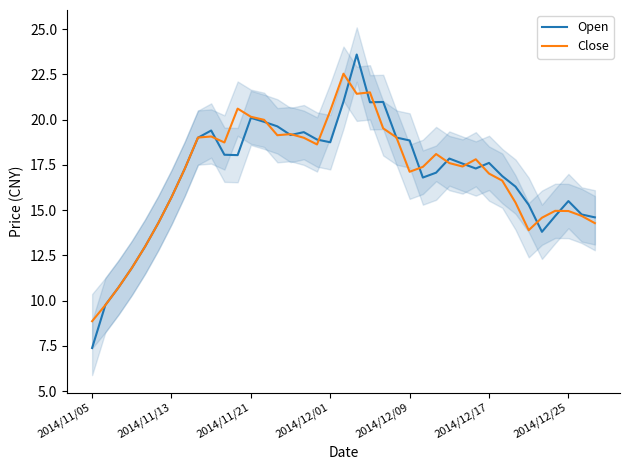

What is the sum of the Open values at 34 and 35?

28.5